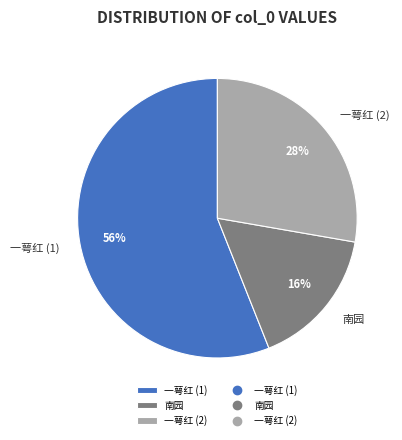

What percentage is the 一萼红 (2) slice, to the nearest percent?

28%